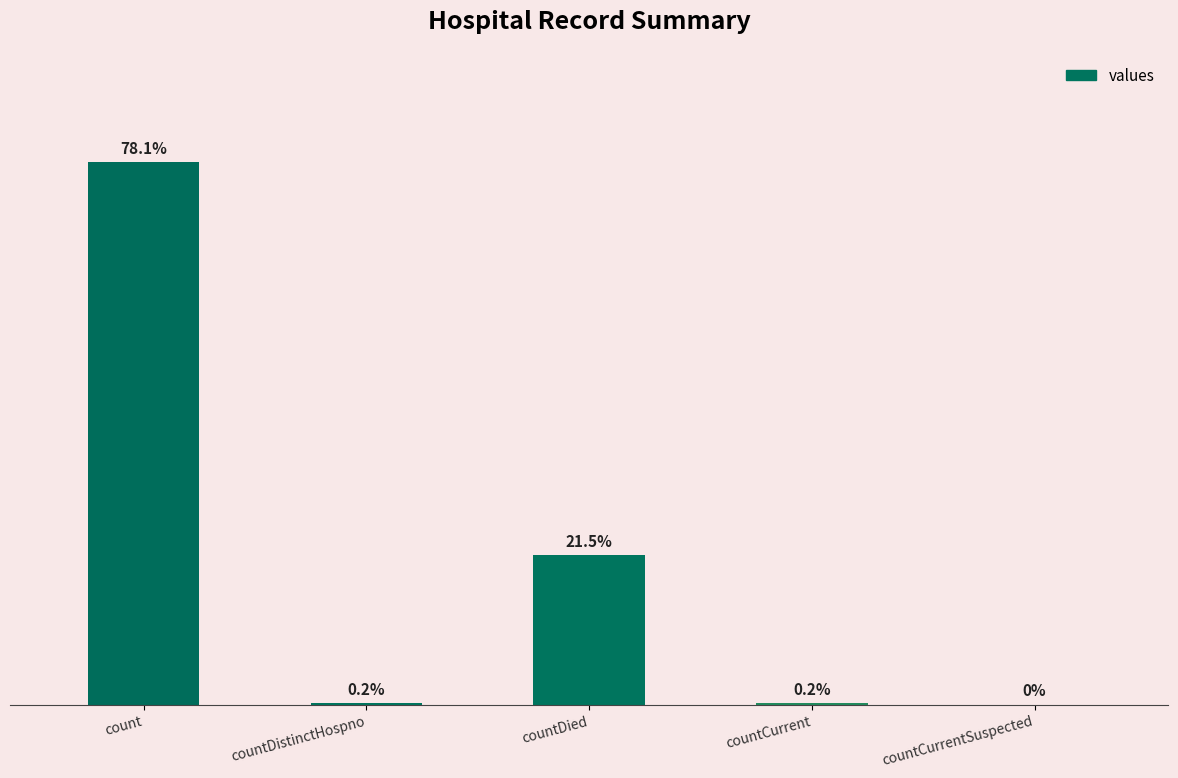

Are the bars horizontal?

No